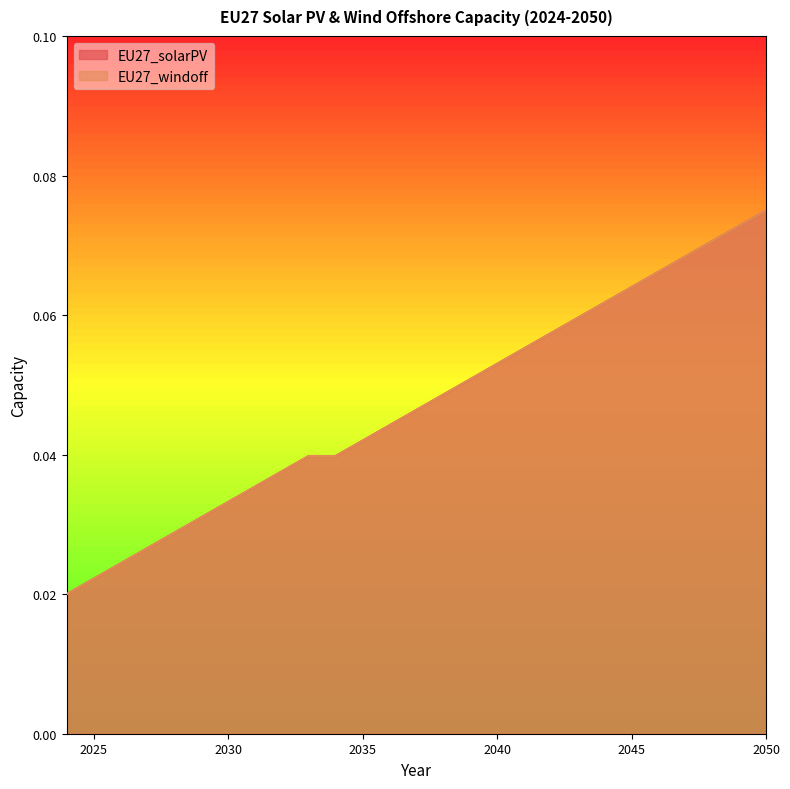

The value of EU27_solarPV at 2045 is 0.1. True or false?

False